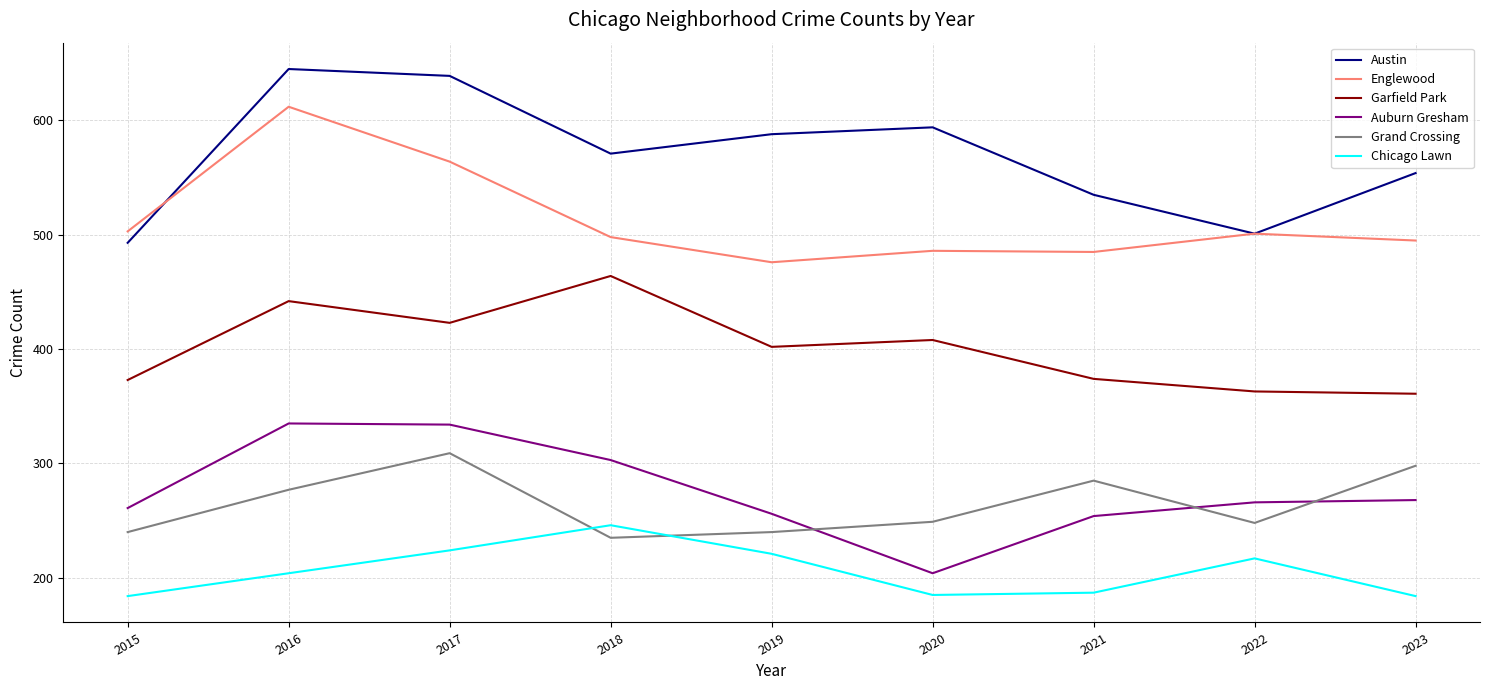

Which series has the largest total across all categories?

Austin